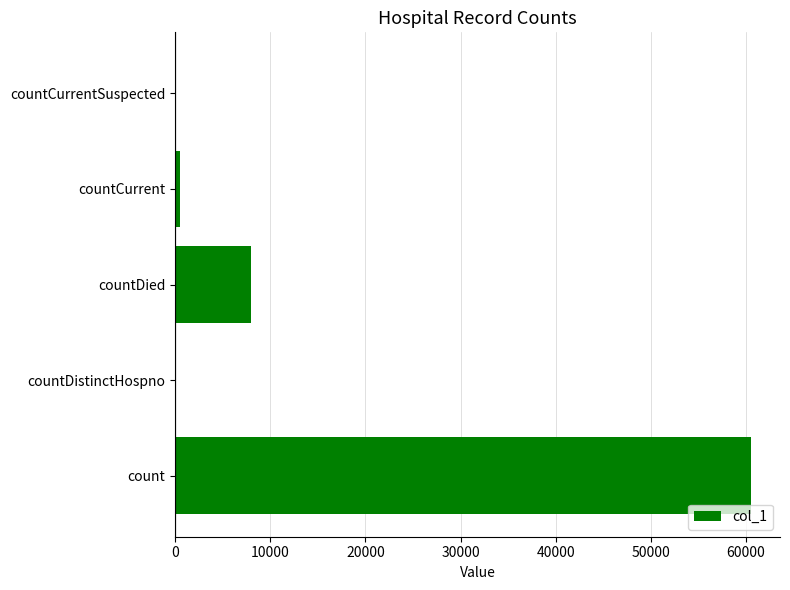

What is the sum of all values?

68987